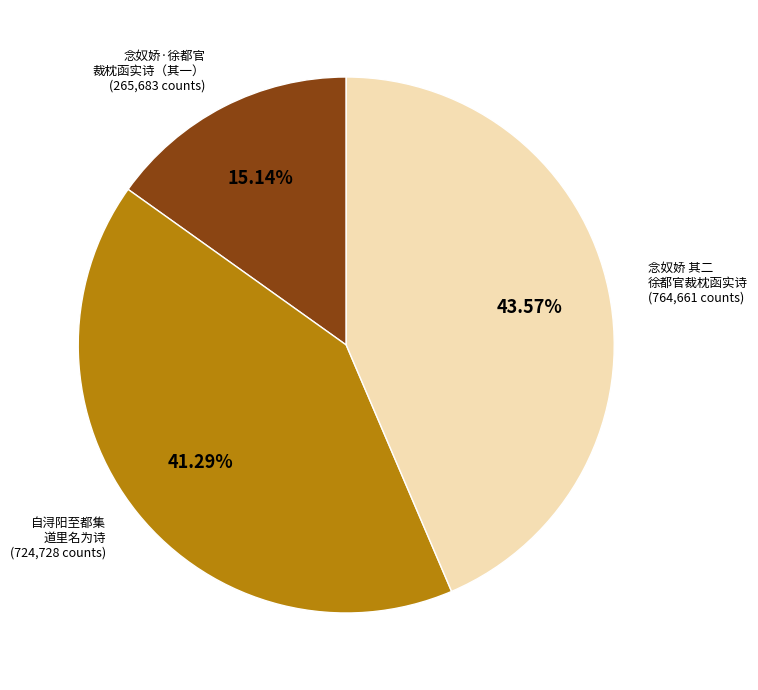

Does 念奴娇 其二 徐都官裁枕函实诗 represent more than half of the total?

No